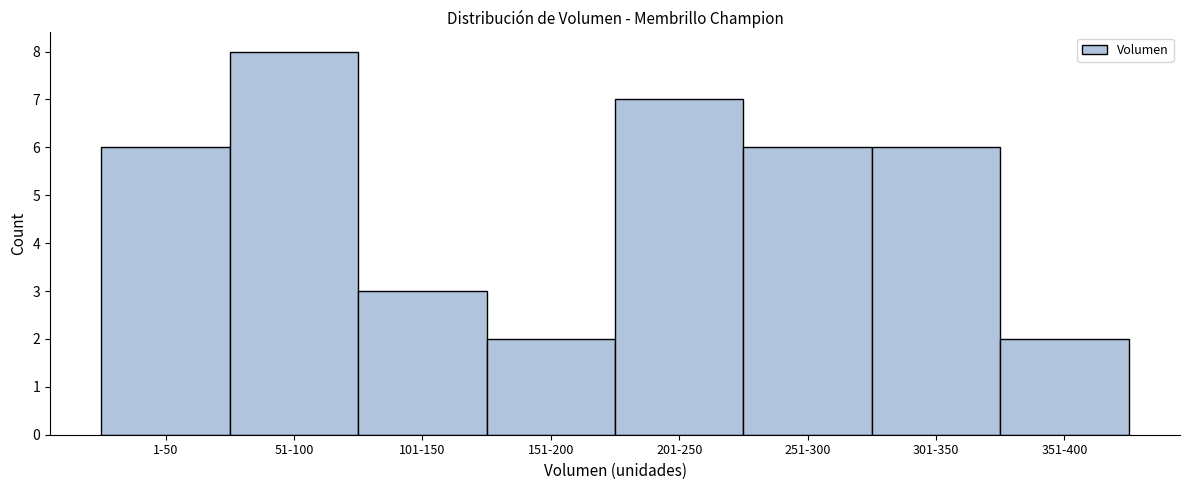

Reading left to right, extract all data points from this chart.

1-50=6	51-100=8	101-150=3	151-200=2	201-250=7	251-300=6	301-350=6	351-400=2